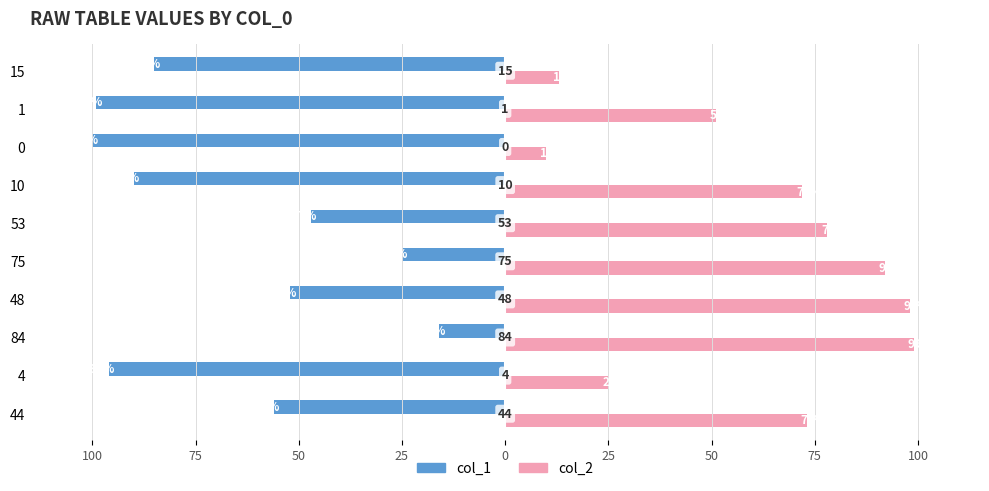

What is the difference between the maximum and minimum values in the col_1 series?

84